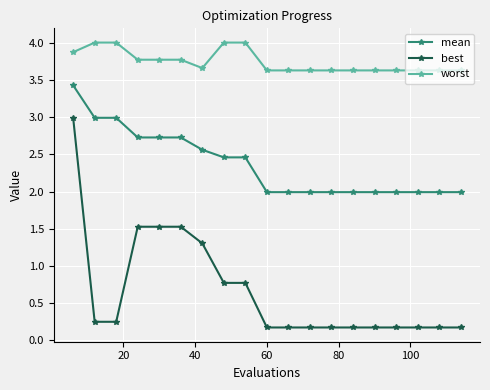

What is the greatest value displayed?

4.0